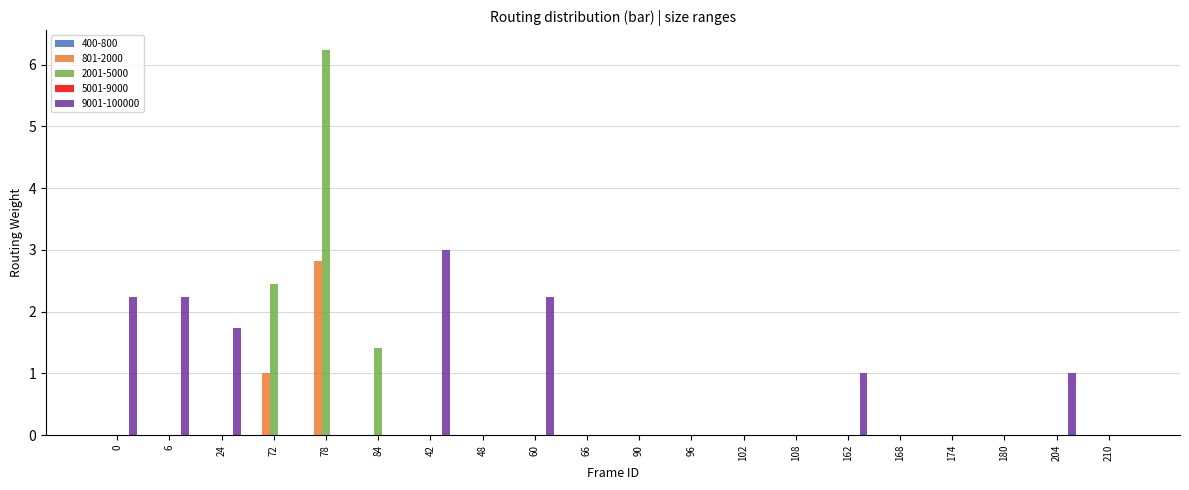

What is the total value across all series at 162?

1.0